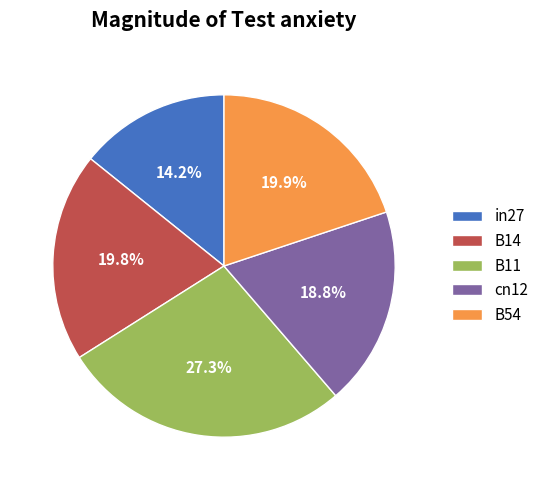

Is it true that cn12 is 32% of the pie?

False